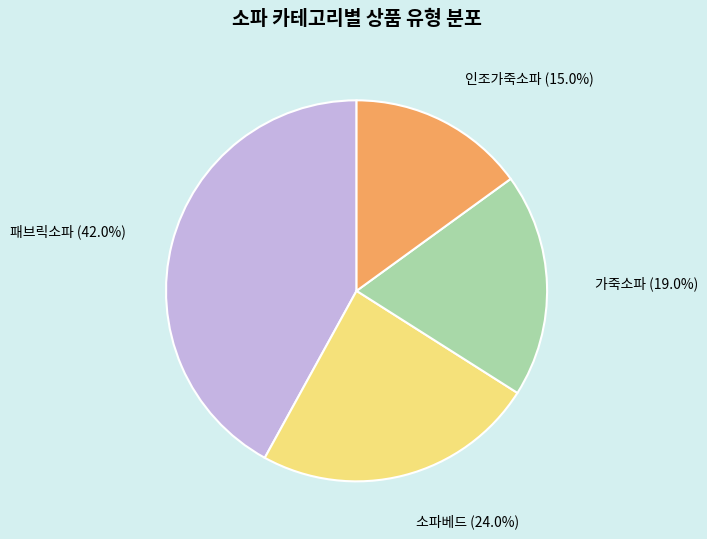

To the nearest percent, what percentage of the pie is 인조가죽소파?

15%